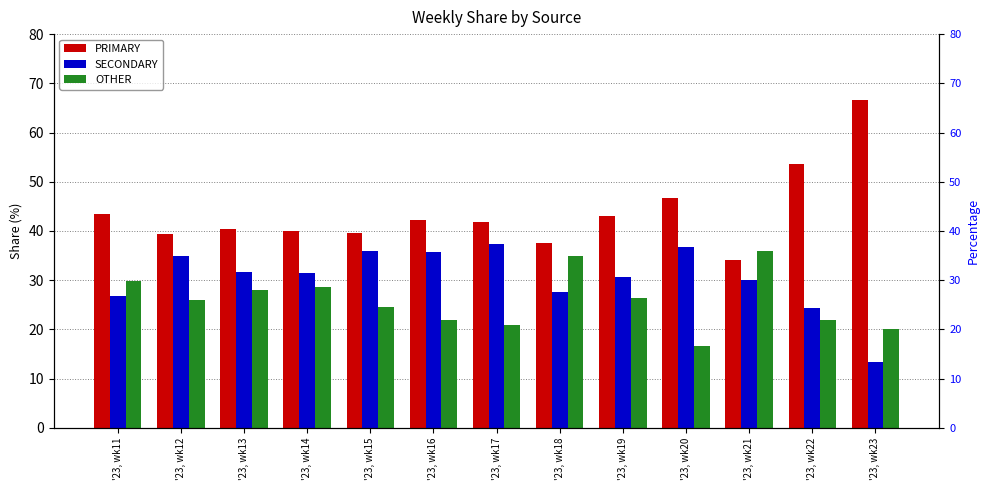

Between '23, wk14 and '23, wk22, which is larger?

'23, wk22